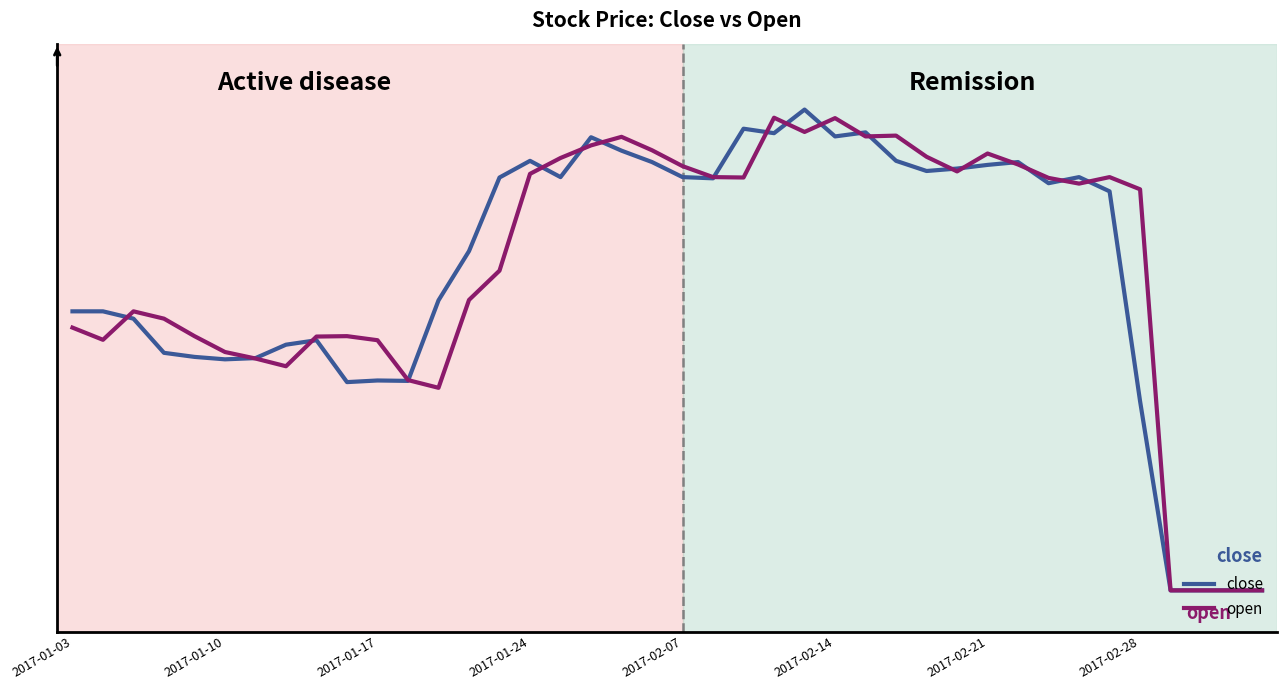

Does the chart display data point markers on the line(s)?

No